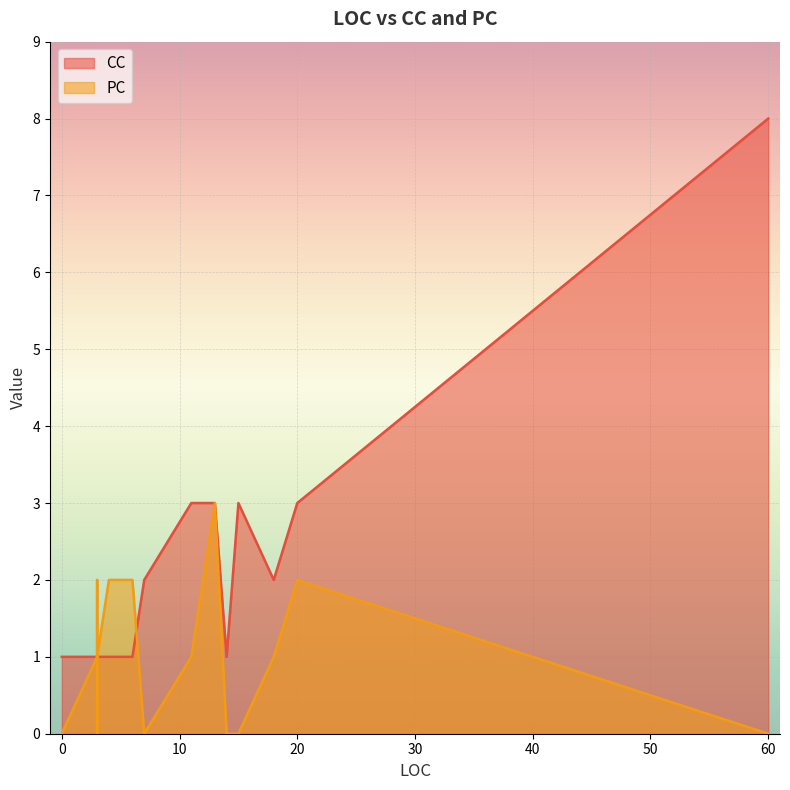

In PC, how many points are higher than both neighbors (excluding endpoints)?

2